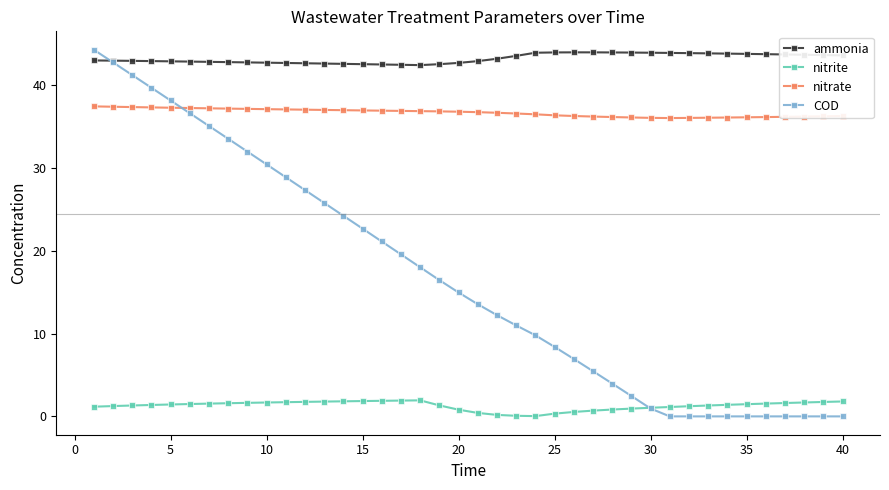

What are all the series names shown in the legend?

ammonia, nitrite, nitrate, COD